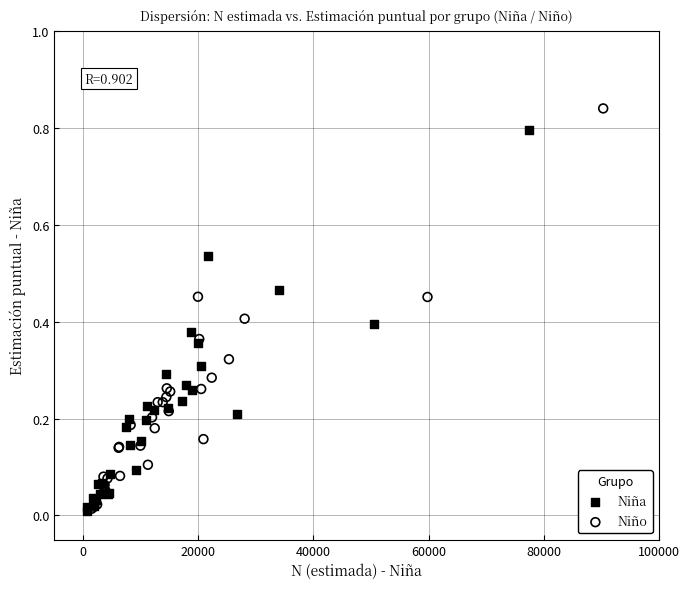

Which series has the widest spread of Y values?

Niño